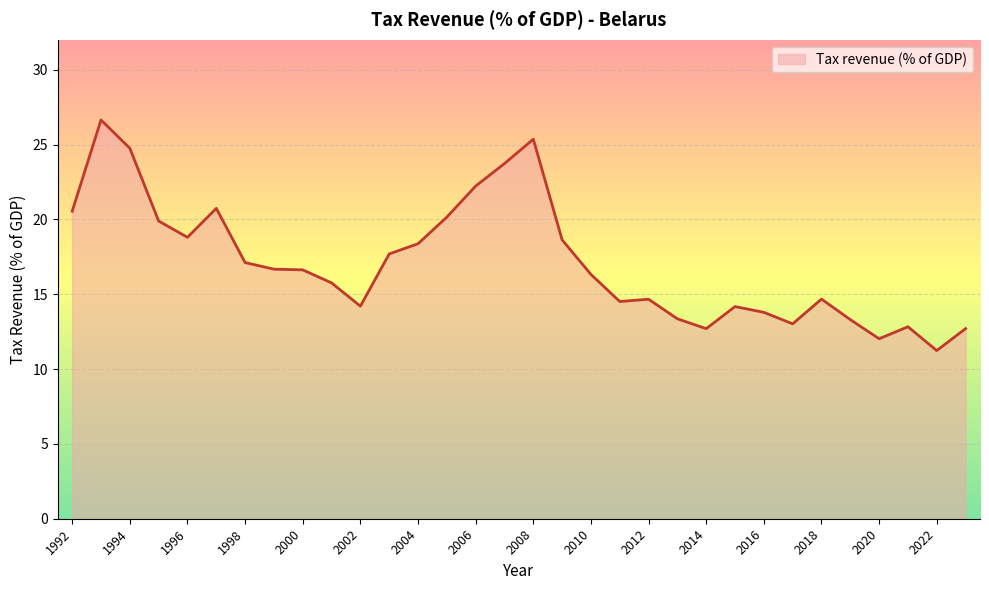

What is the minimum value shown in the chart?

11.2